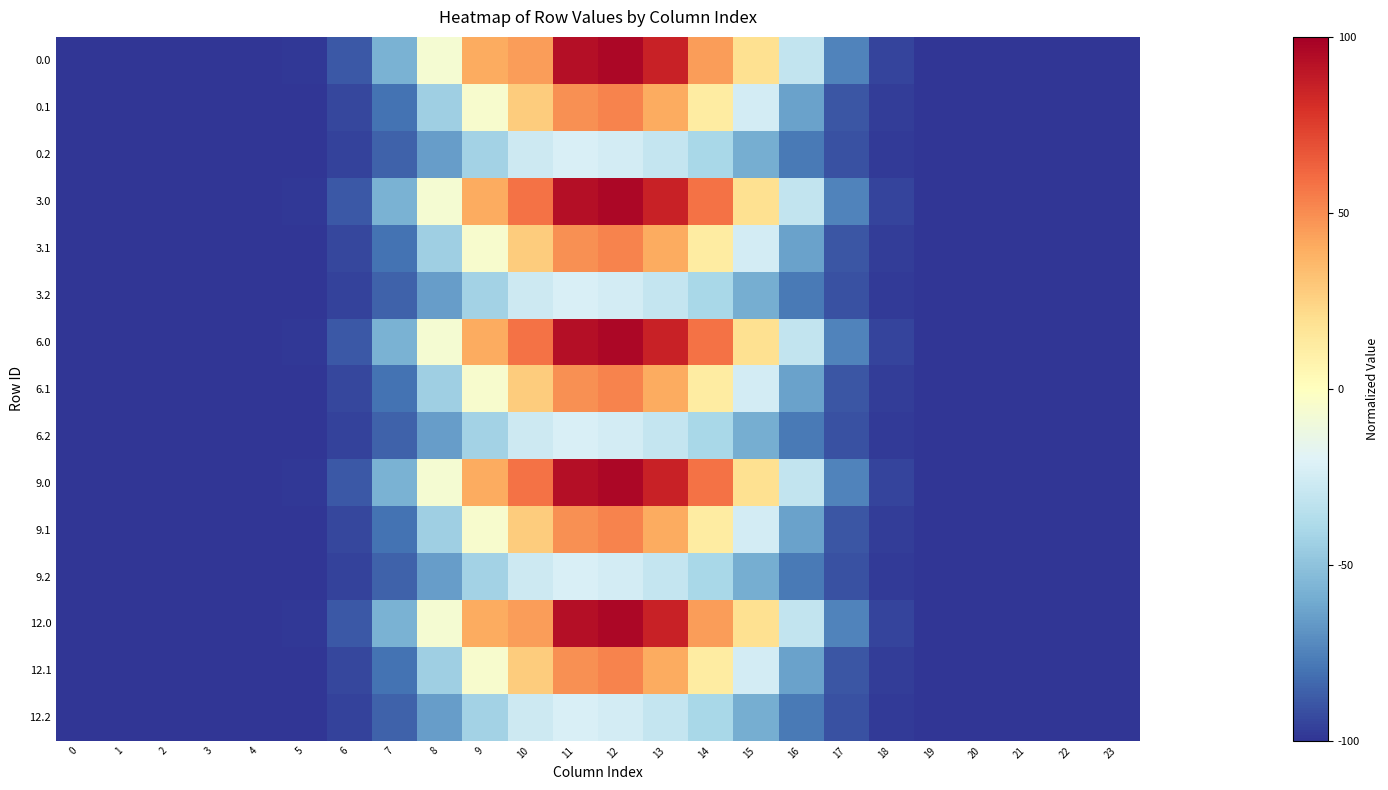

At how many categories does at least one series exceed 73?

3